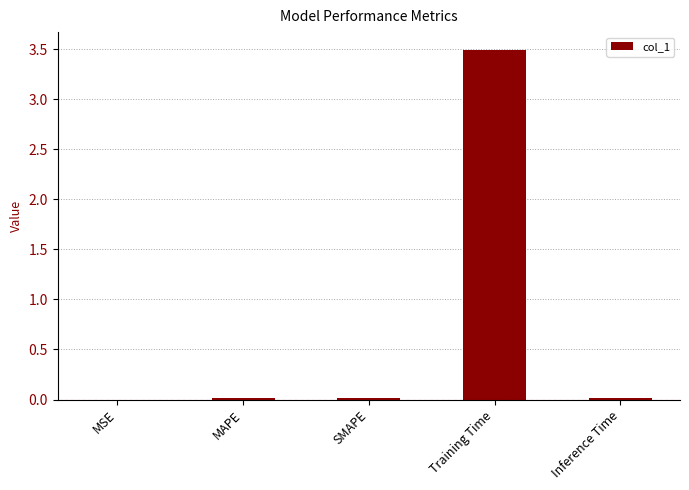

Which has a higher value, MAPE or Training Time?

Training Time